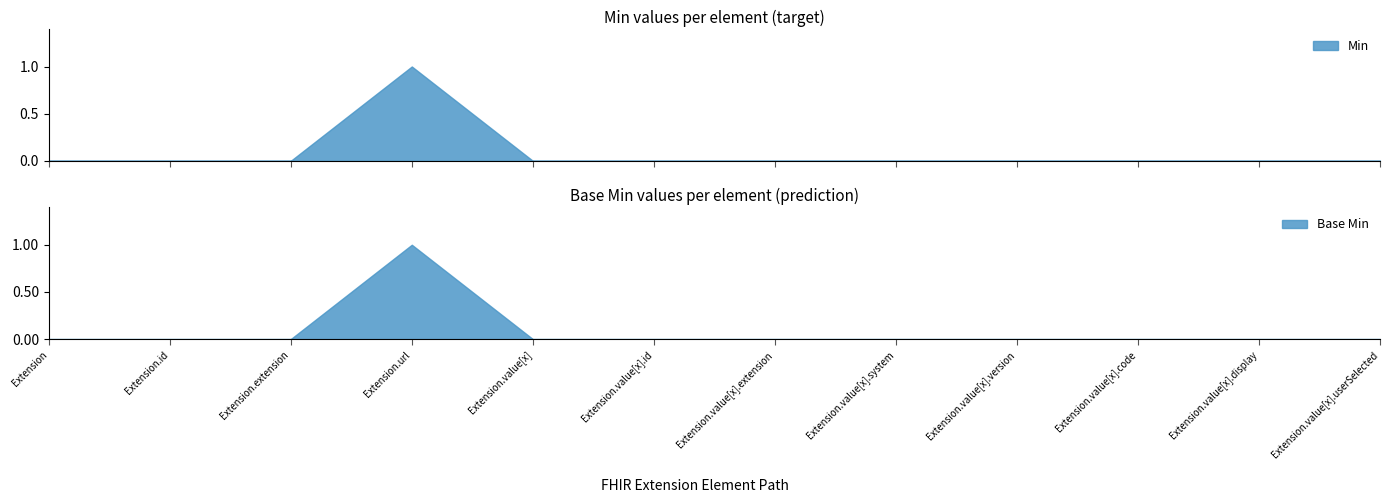

Reading left to right, transcribe all the data shown in this chart.

Base Min: 0	0	0	1	0	0	0	0	0	0	0	0
Min: 0	0	0	1	0	0	0	0	0	0	0	0